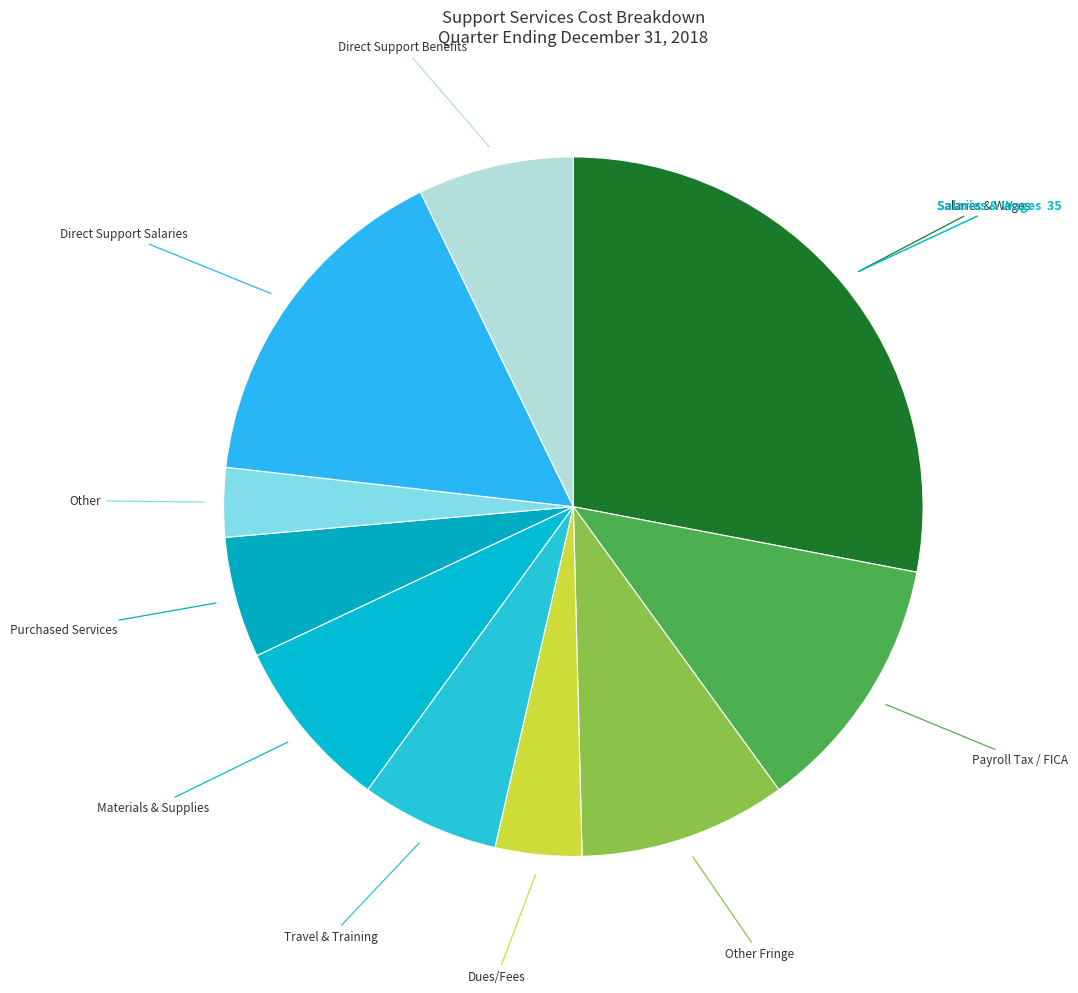

What is the smallest slice in the pie chart?

Other